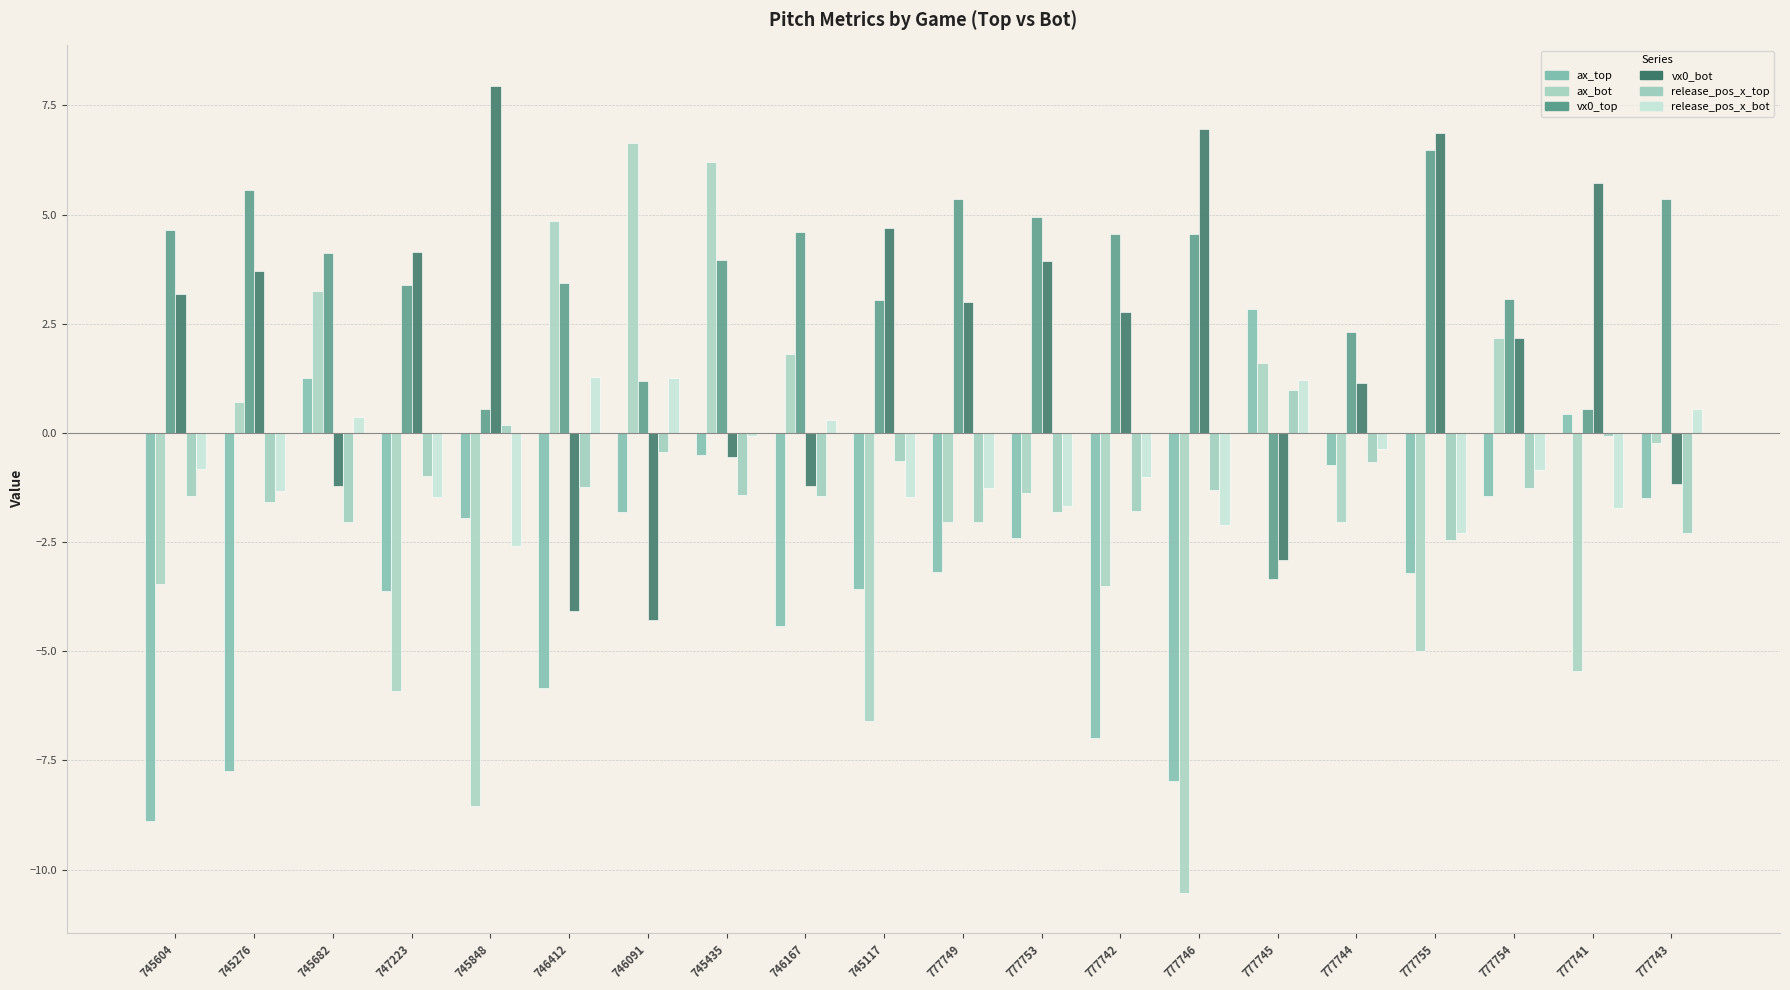

What value does the ax_bot series have at 745276?

0.7